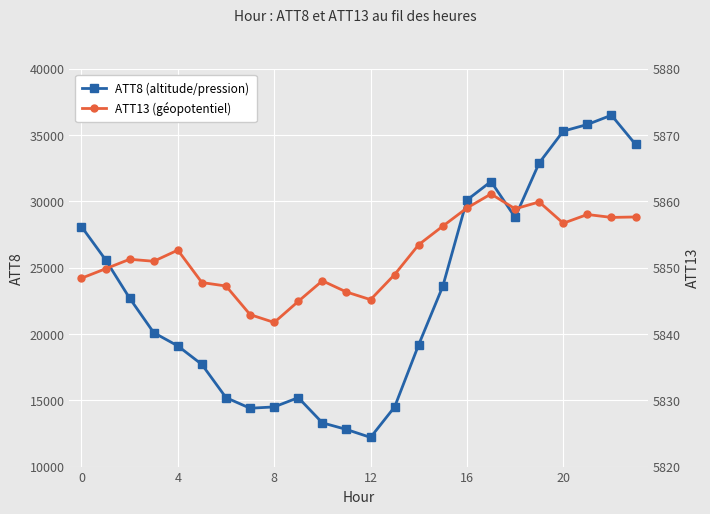

What are all the series names shown in the legend?

ATT8 (altitude/pression), ATT13 (géopotentiel)